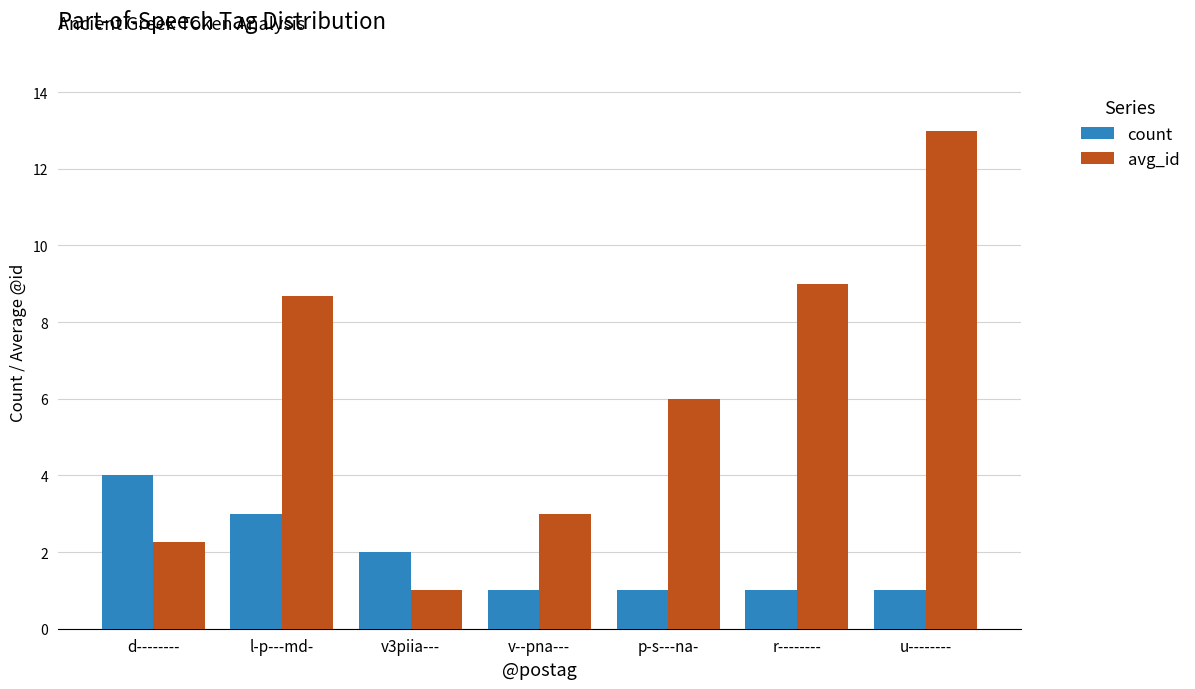

Which series has the widest spread of values?

avg_id